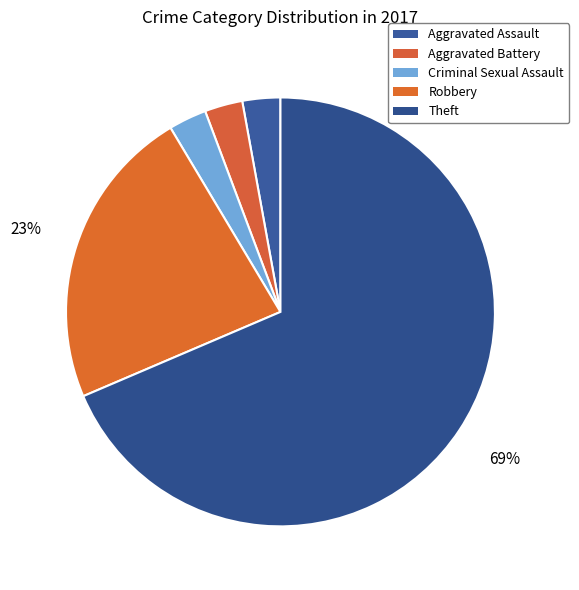

To the nearest percent, what portion does Criminal Sexual Assault represent?

3%